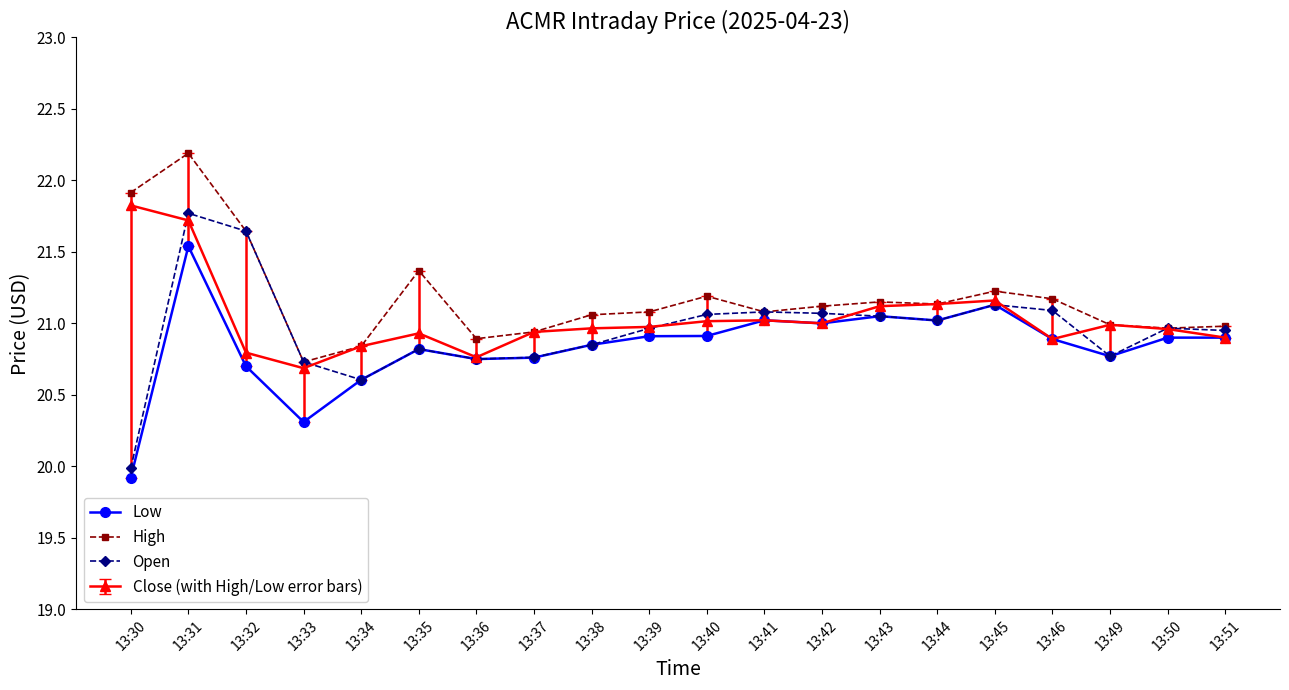

Does the chart display data point markers on the line(s)?

Yes